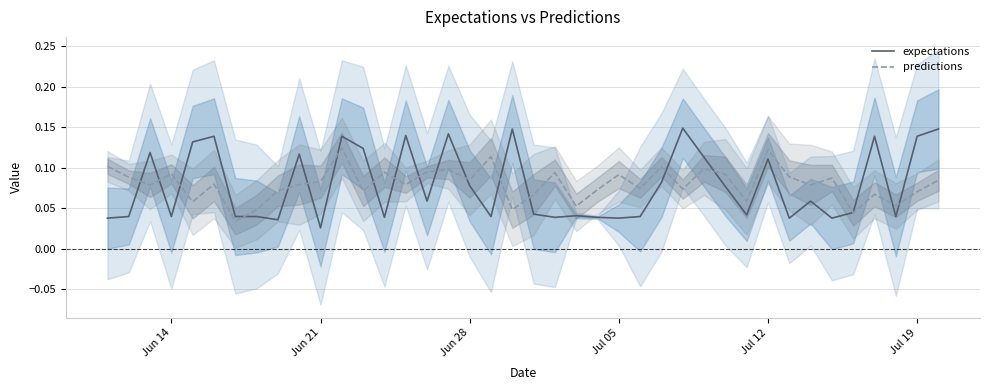

What are all the series names shown in the legend?

expectations, predictions